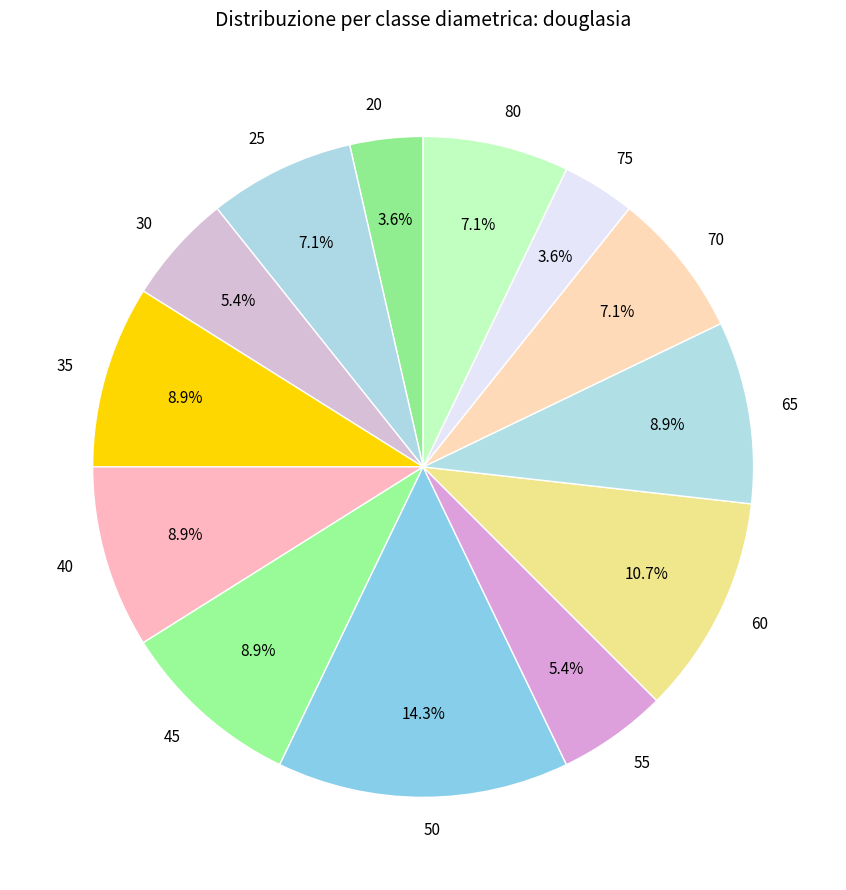

What is the largest slice in the pie chart?

50